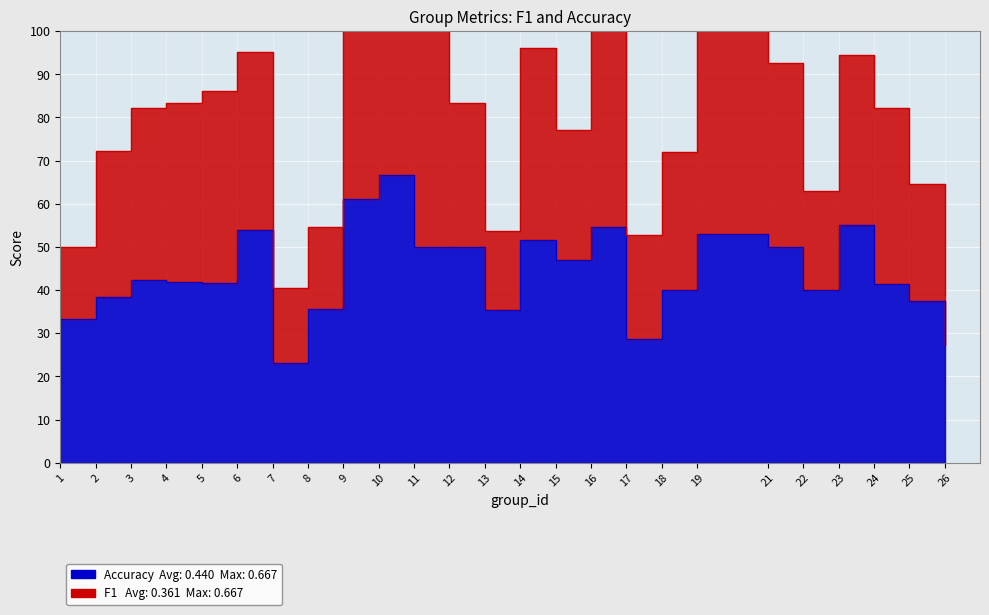

Reading right to left, transcribe all the data shown in this chart.

26=0.3	25=0.4	24=0.4	23=0.6	22=0.4	21=0.5	19=0.5	18=0.4	17=0.3	16=0.5	15=0.5	14=0.5	13=0.4	12=0.5	11=0.5	10=0.7	9=0.6	8=0.4	7=0.2	6=0.5	5=0.4	4=0.4	3=0.4	2=0.4	1=0.3